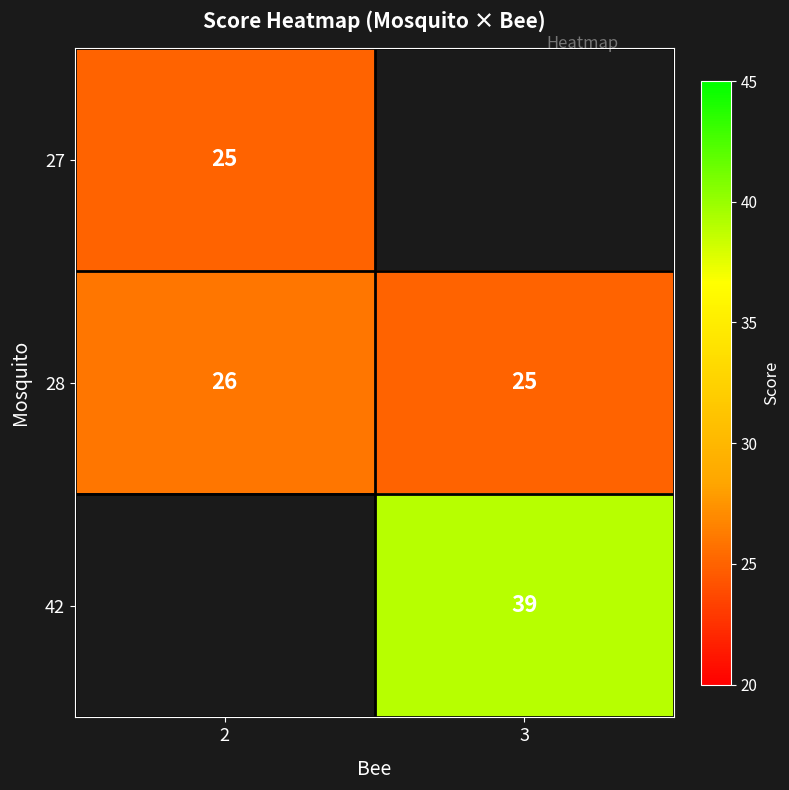

Rank the categories by 28 value from highest to lowest.

2, 3